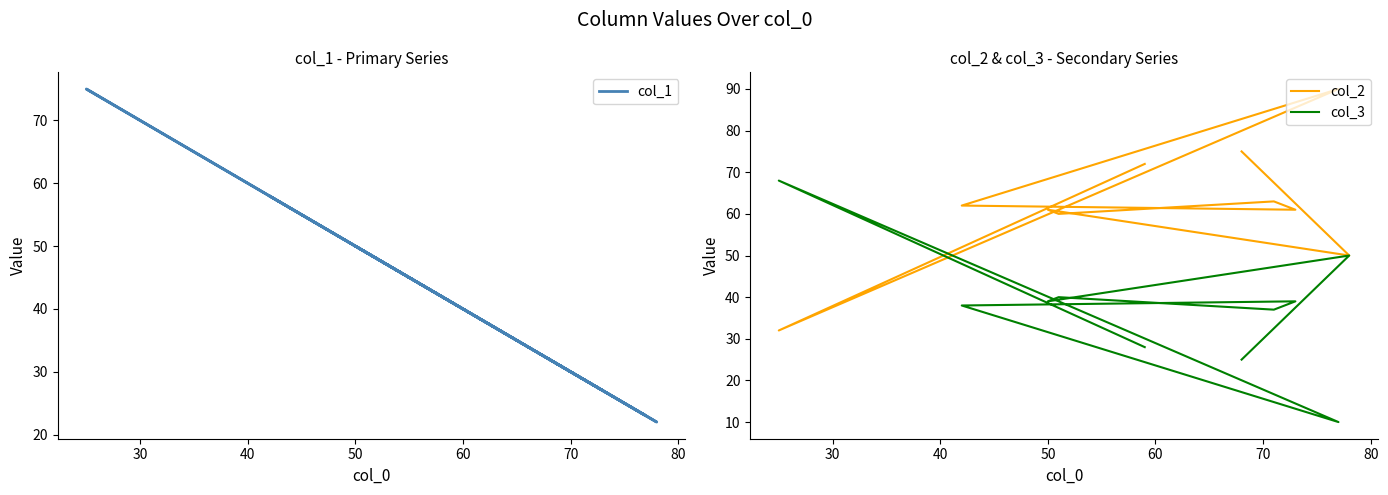

Which series has the largest range (max minus min)?

col_2